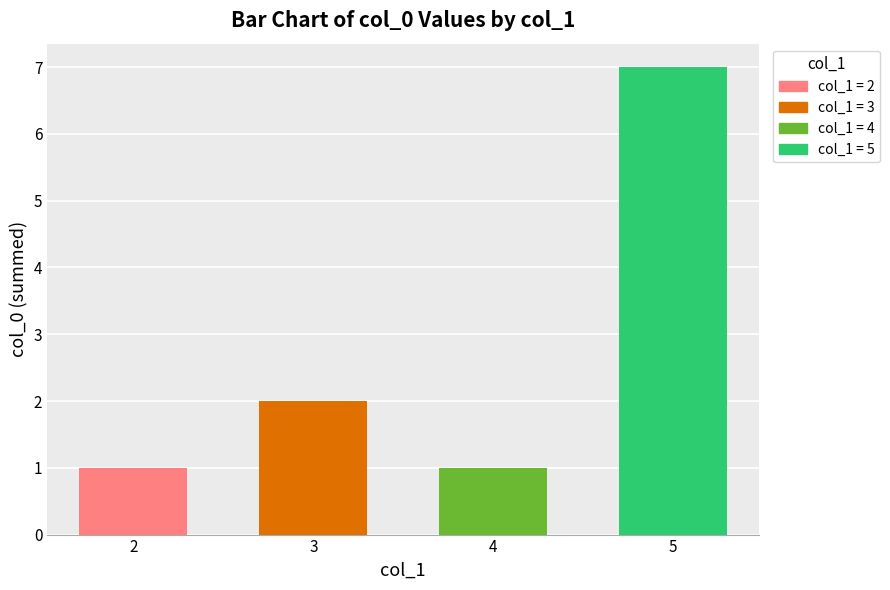

What is the smallest value displayed?

1